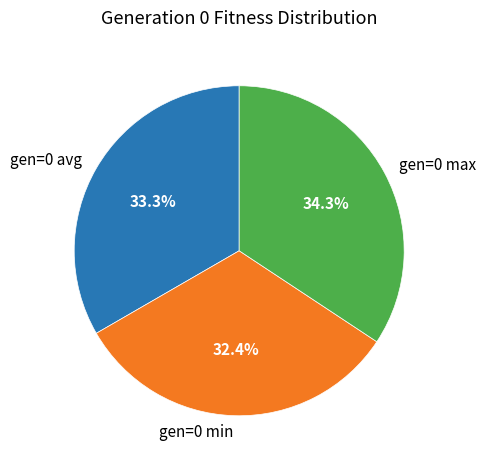

True or false: gen=0 max accounts for 28% of the total.

False